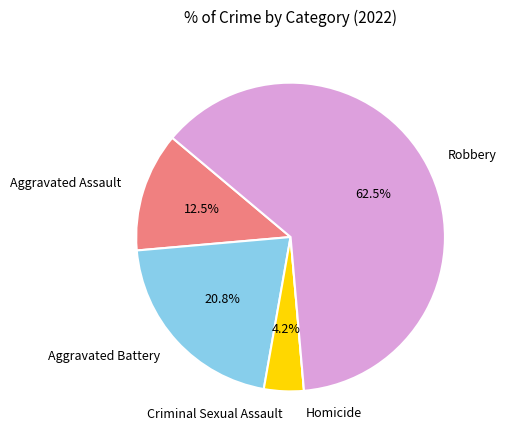

Approximately how many times larger is the value at Aggravated Battery compared to Robbery?

0.3